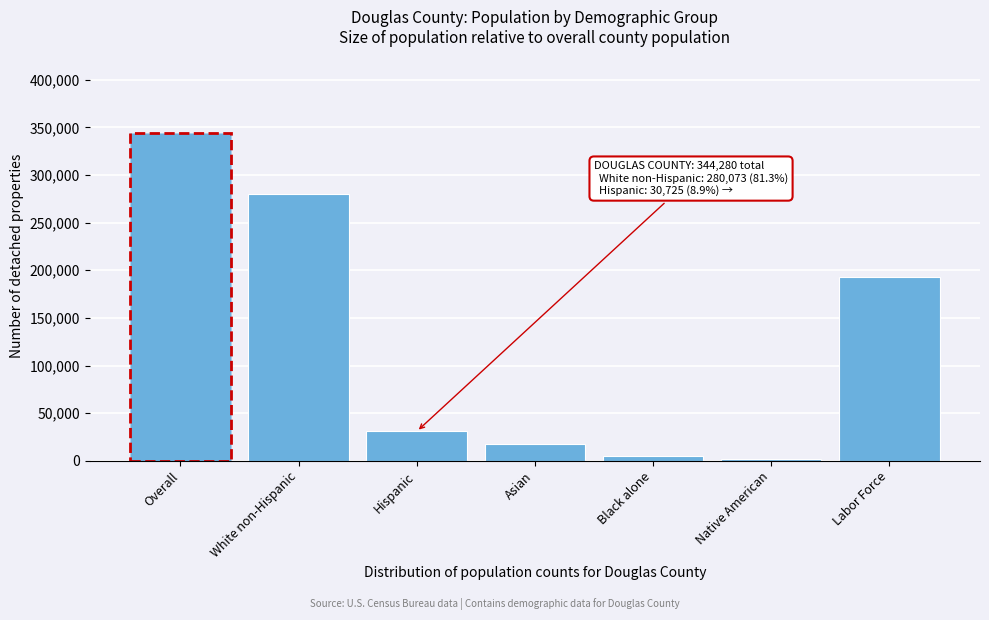

Reading right to left, list all the values displayed in this chart.

Labor Force=192862	Native American=1333	Black alone=5117	Asian=17538	Hispanic=30725	White non-Hispanic=280073	Overall=344280